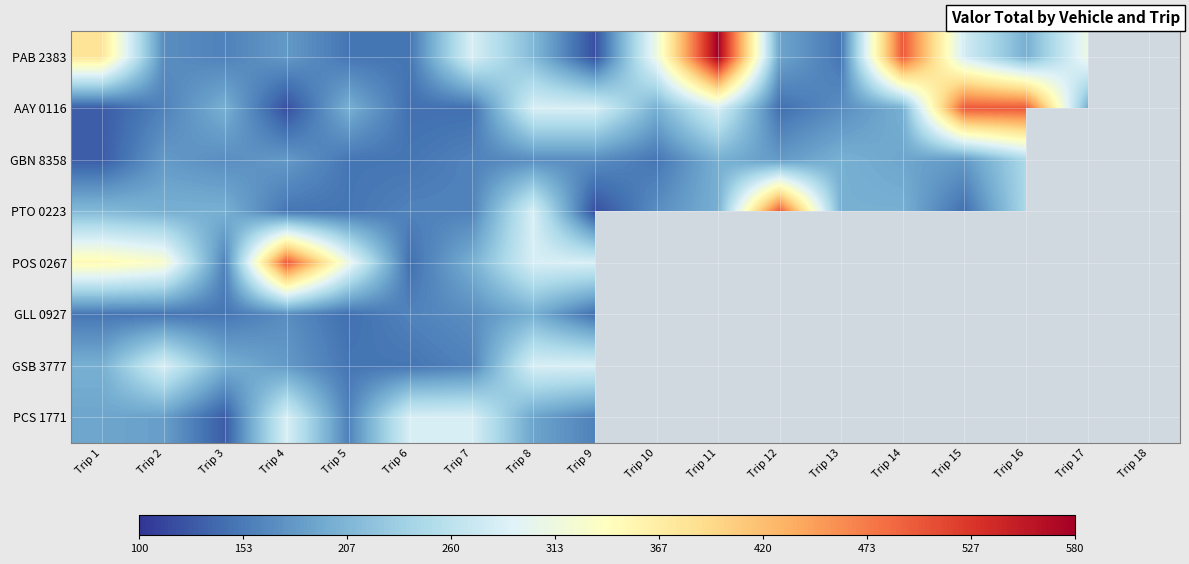

At which category is the sum across all series the highest?

Trip 8